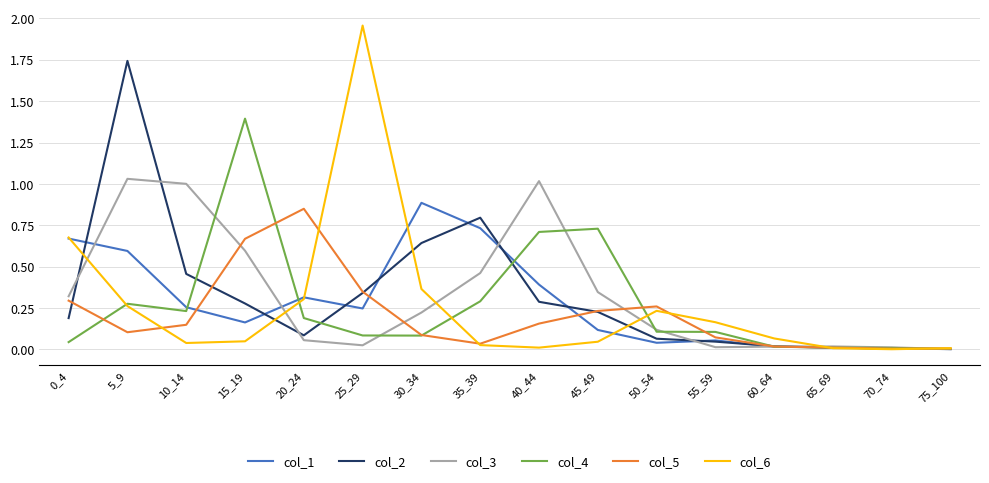

How many lines are shown in the chart?

6